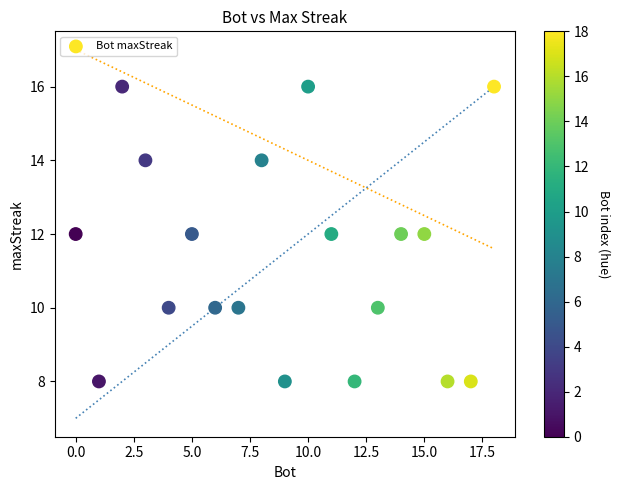

What is the range of Y values (max minus min)?

8